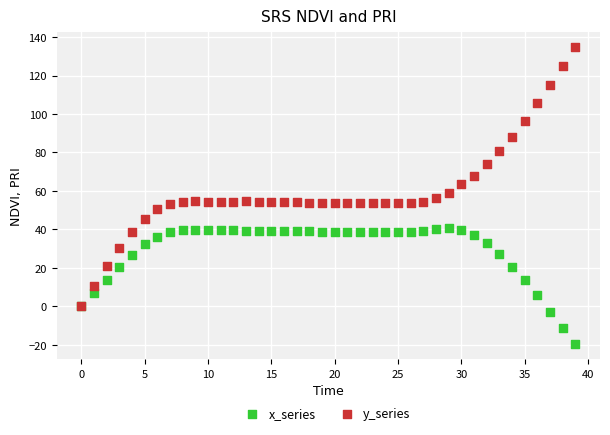

What are all the series names shown in the legend?

x_series, y_series